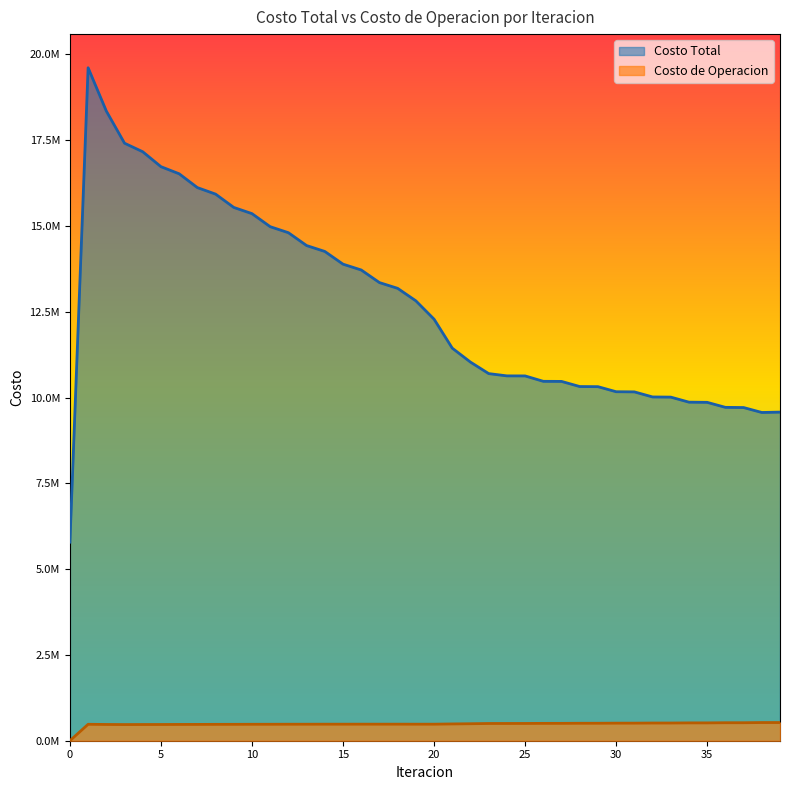

How many distinct data groups are displayed?

2